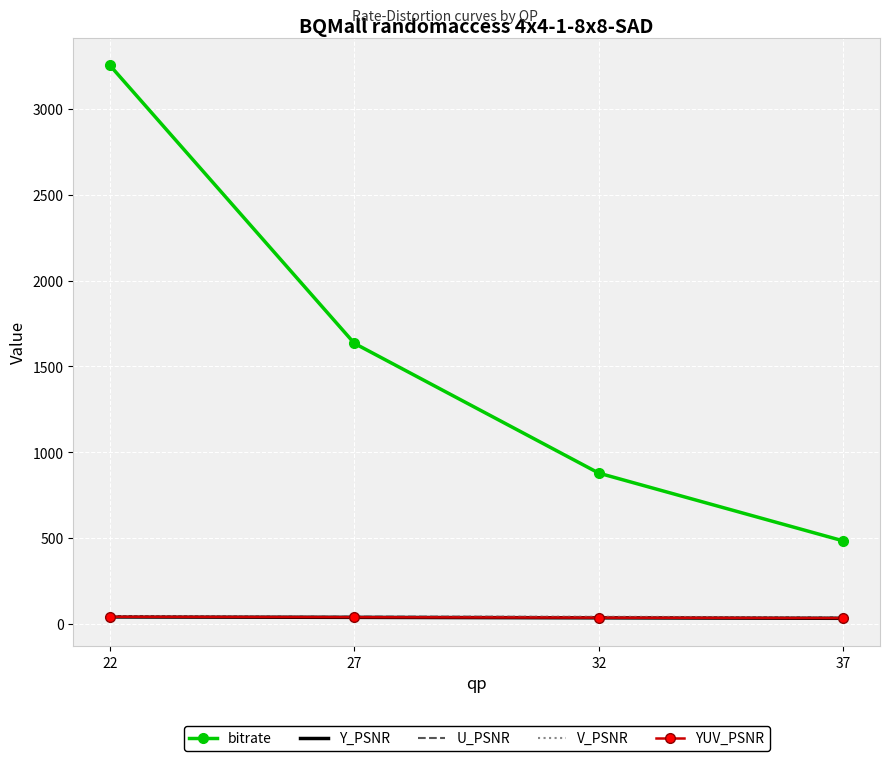

Between 22 and 27, which series saw the biggest shift?

bitrate